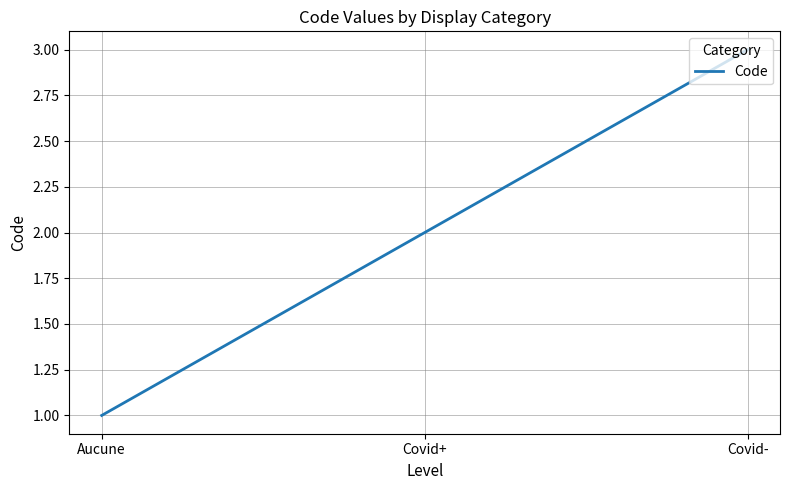

List the labels in order of value, largest first.

Covid-, Covid+, Aucune